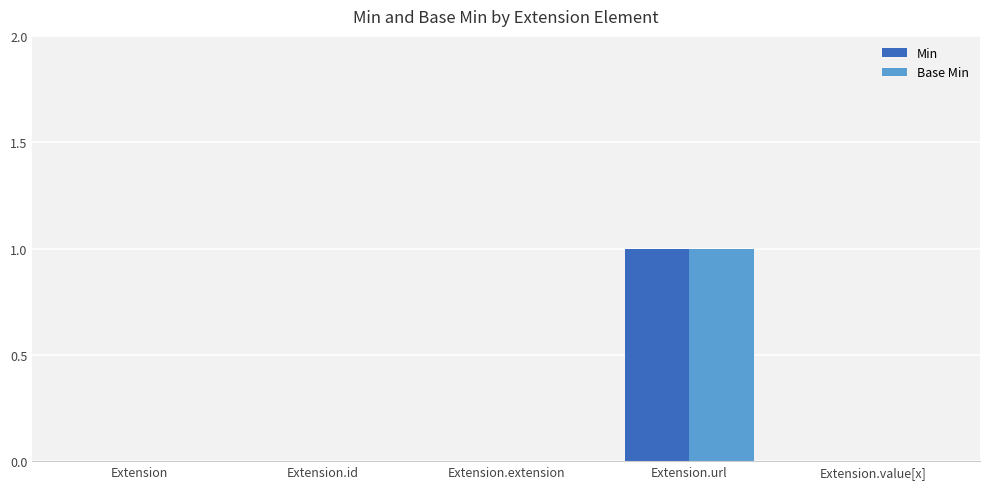

Is the value of Base Min at Extension.url greater than the value of Min at Extension?

Yes